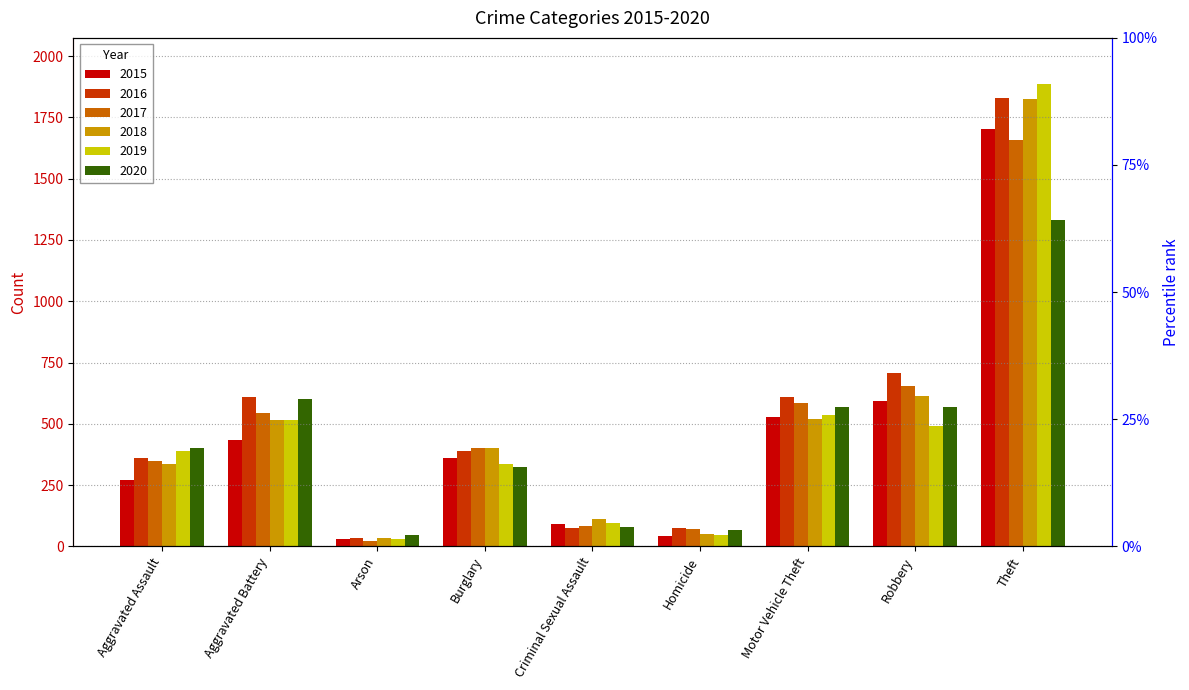

Are the bars horizontal?

No